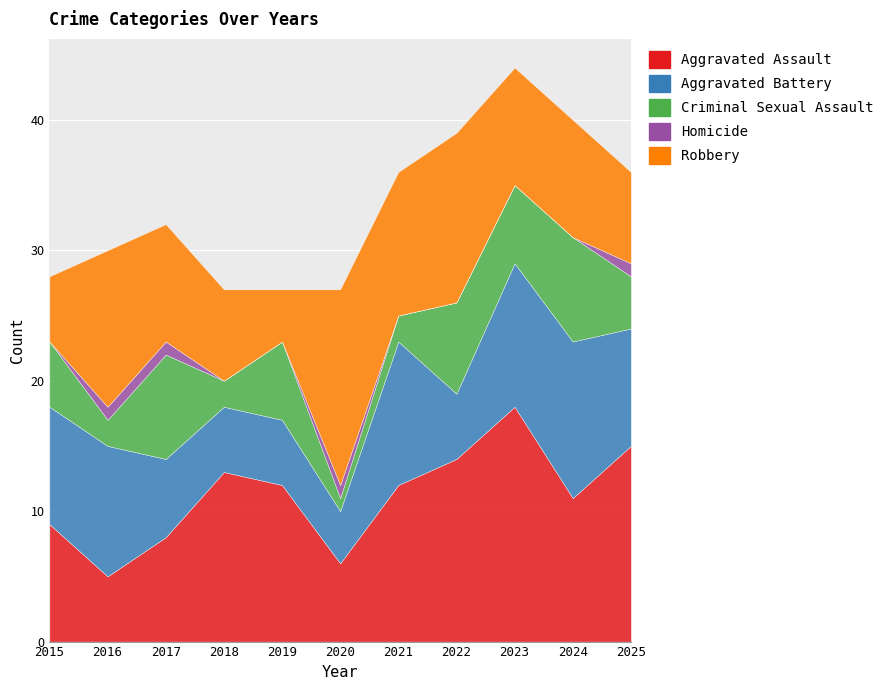

Is it true that Robbery equals 9 at 2018?

False